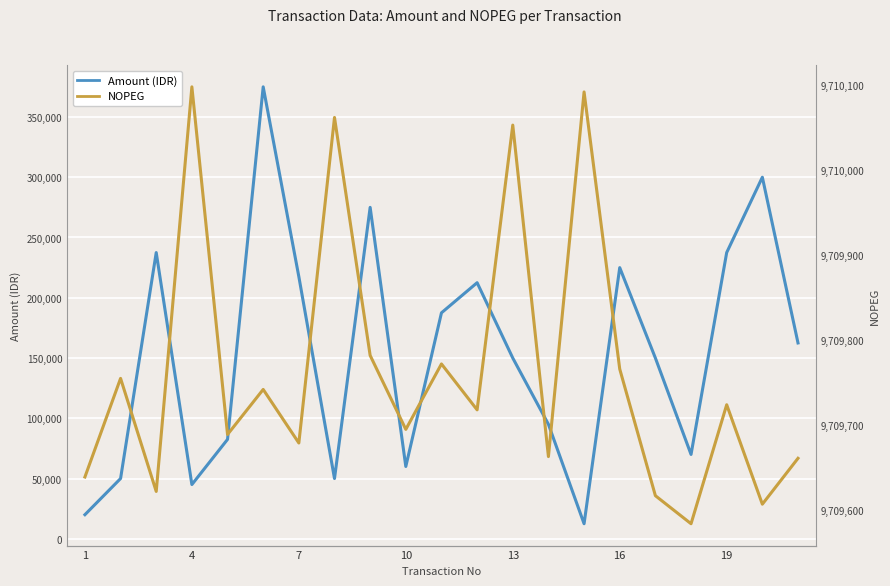

Which has a higher value, 10 or 19?

19